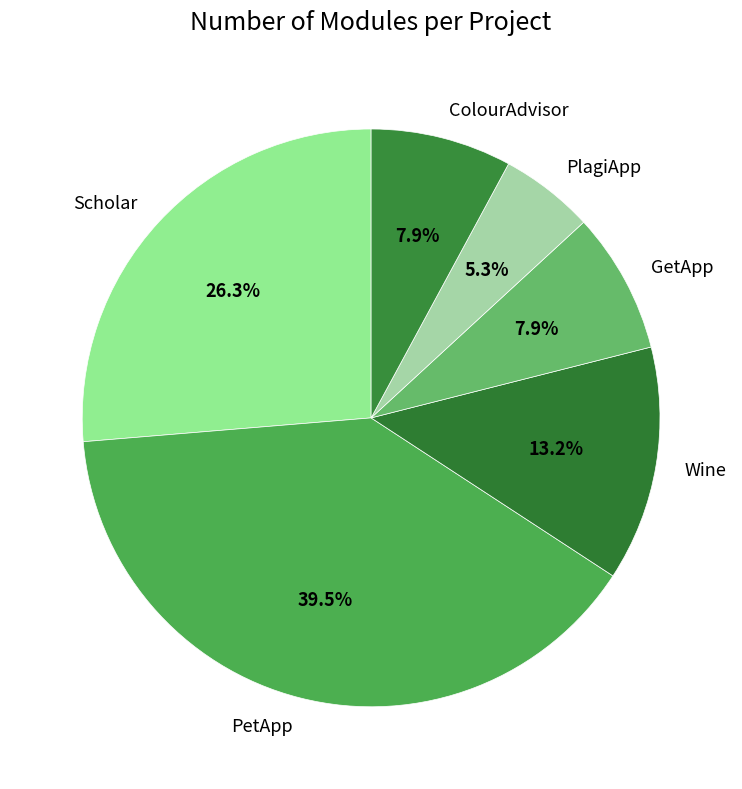

To the nearest percent, what portion does Scholar represent?

26%